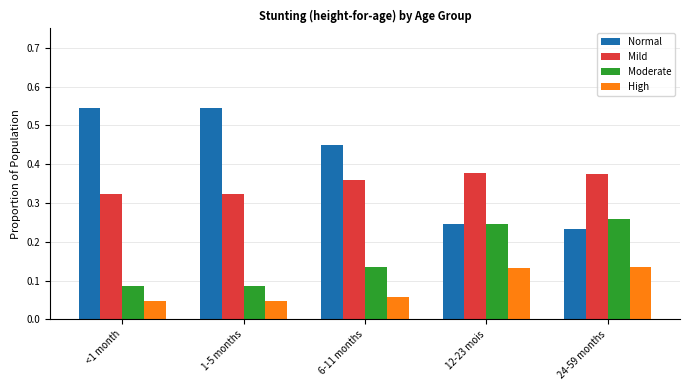

How many data points does each series have?

5